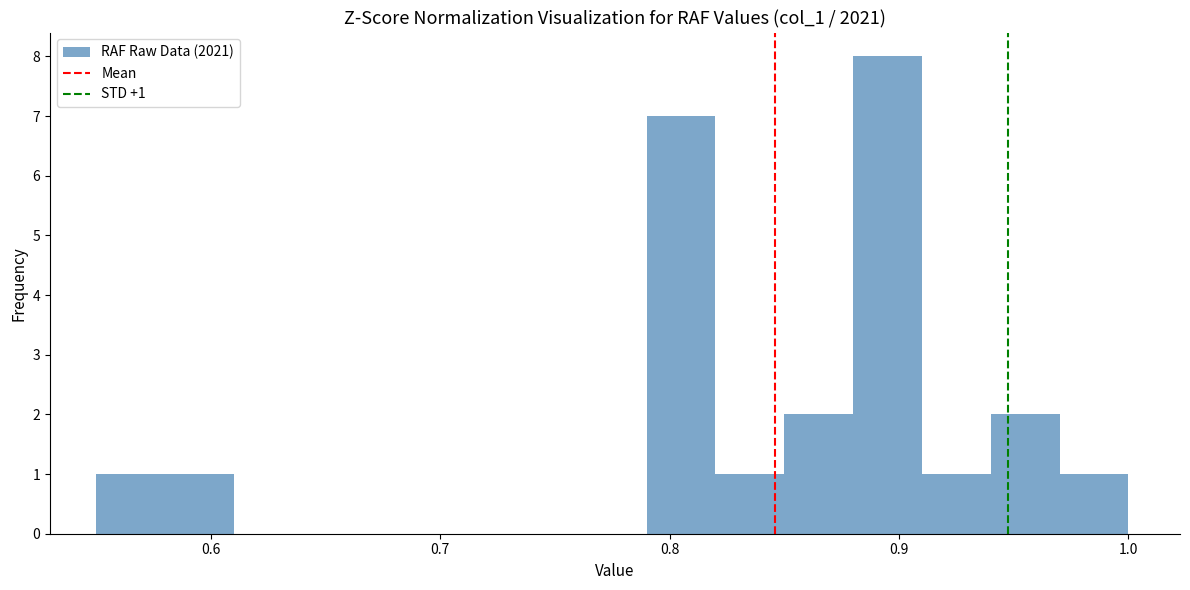

Around what value on the x-axis is the tallest bar? Give the approximate position of its centre, as read against the axis.

0.90